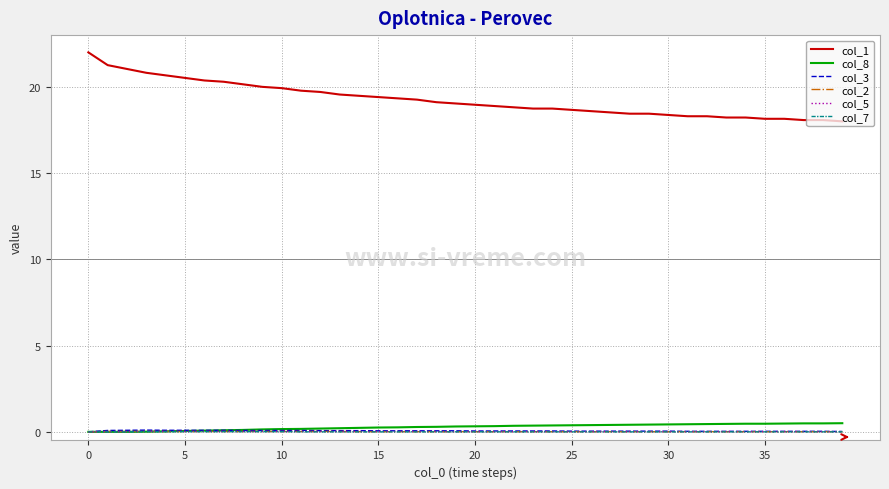

Which series has the largest total across all categories?

col_1